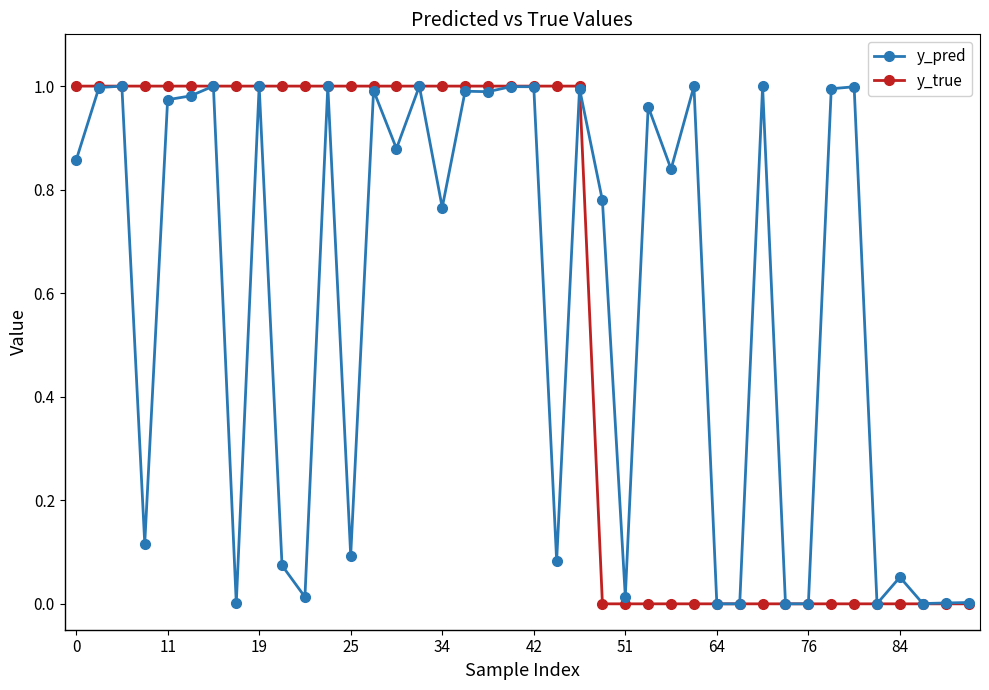

True or false: y_pred has more than 0 interior local peaks.

True